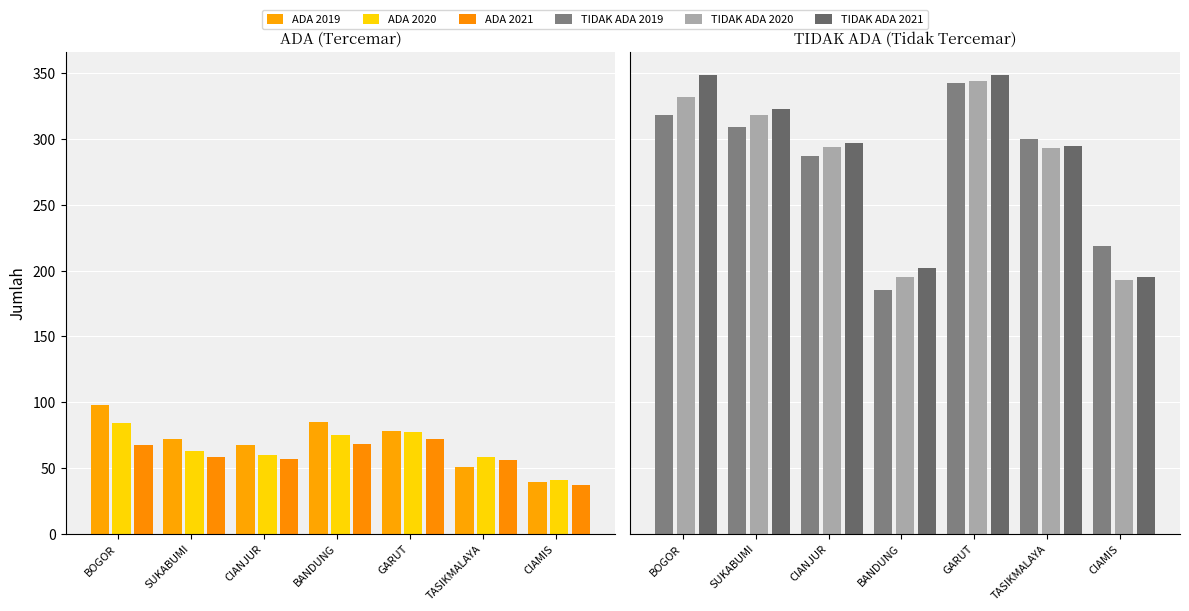

Are the bars horizontal?

No